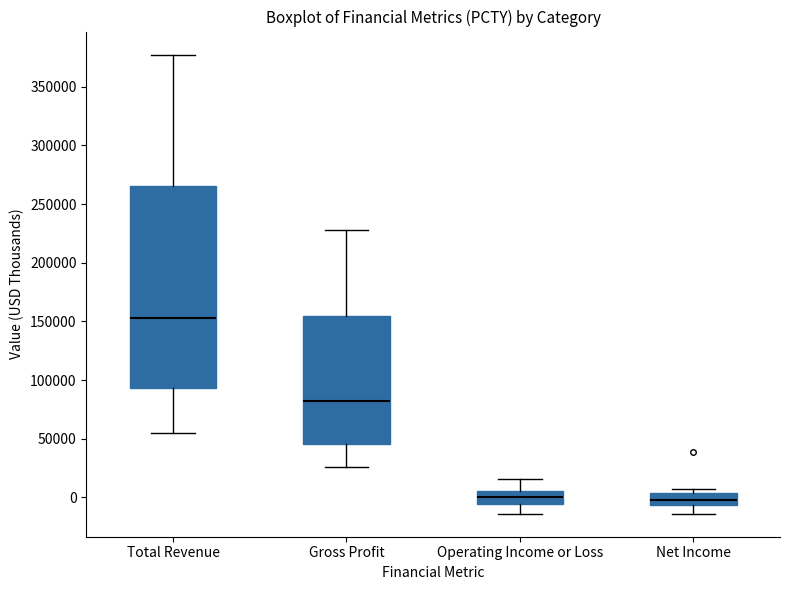

Which box's median line is the highest?

Total Revenue